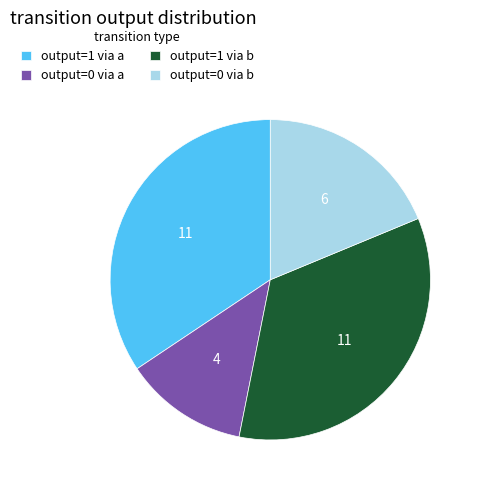

Which slice is the smallest?

output=0 via a